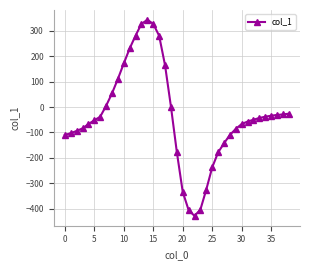

What is the average value?

-37